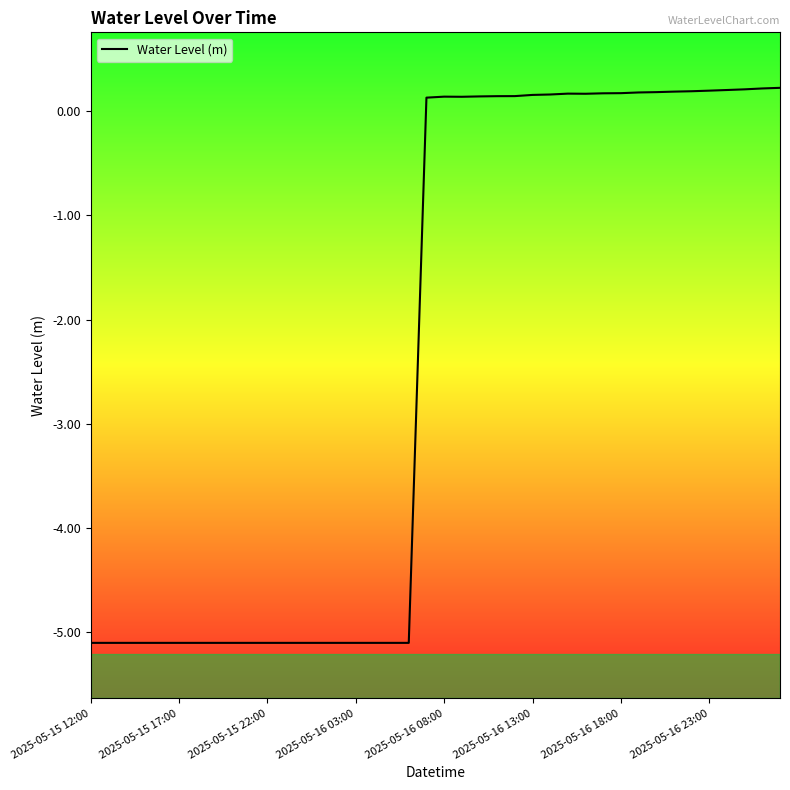

What is the minimum value shown in the chart?

-5.1